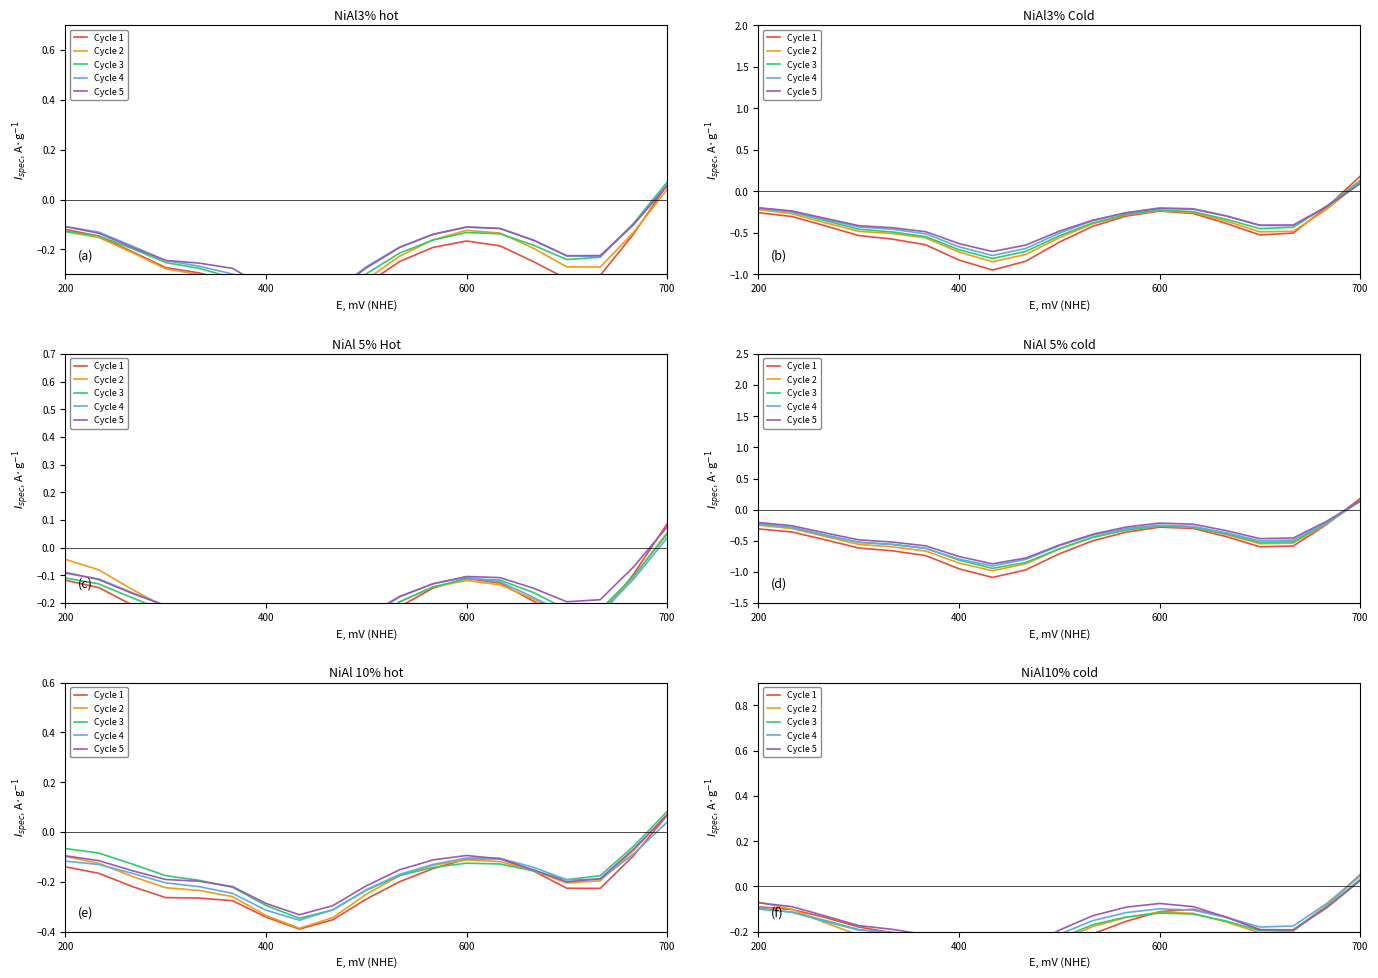

What is the value of the Cycle 1 point at the 6th from the left?

-0.3